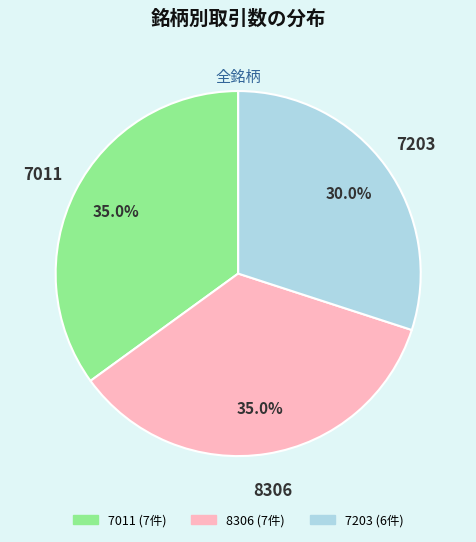

Is 7011 the majority of the pie?

No